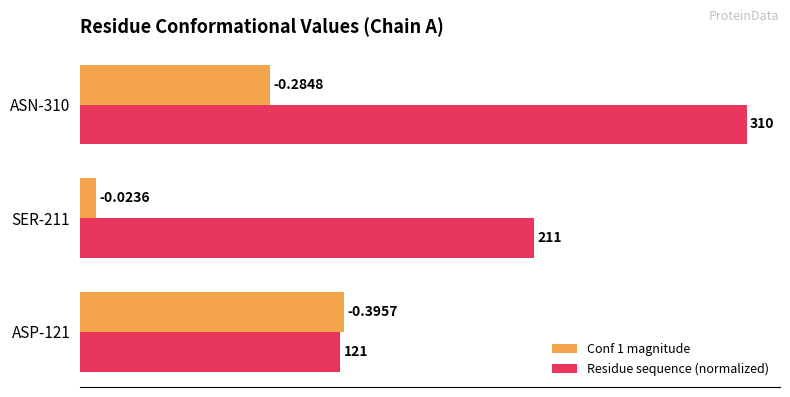

What is the difference between the second highest and minimum values in the Conf 1 magnitude series?

0.3